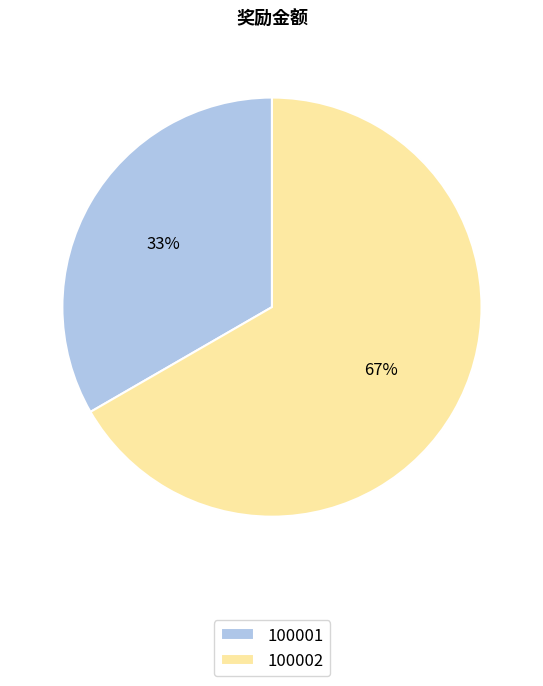

To the nearest percent, what is the combined percentage of 100001 and 100002?

100%